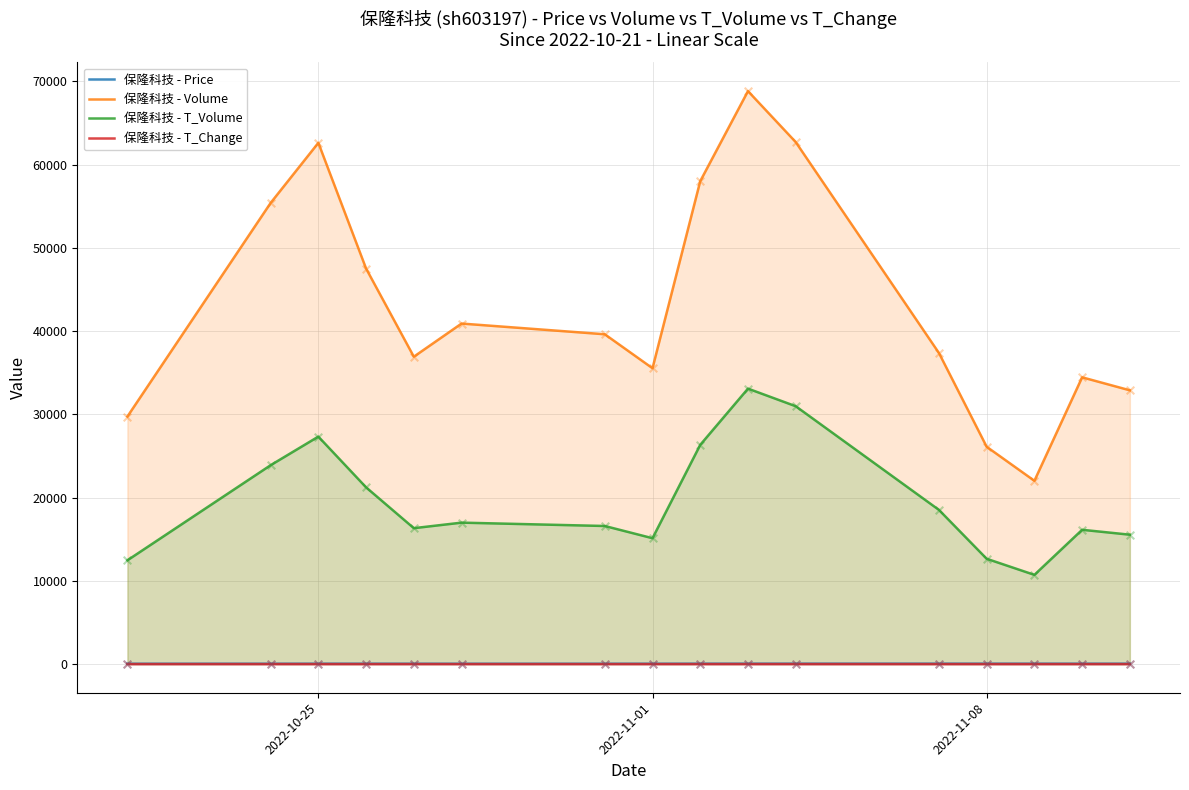

Which series has the largest total across all categories?

保隆科技 - Volume